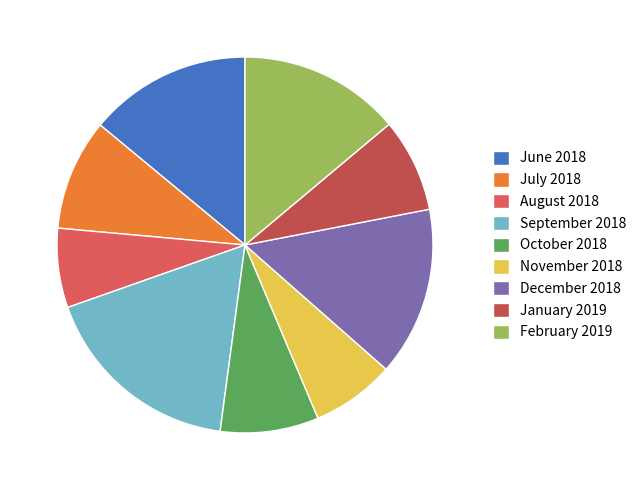

How many segments does this pie chart have?

9